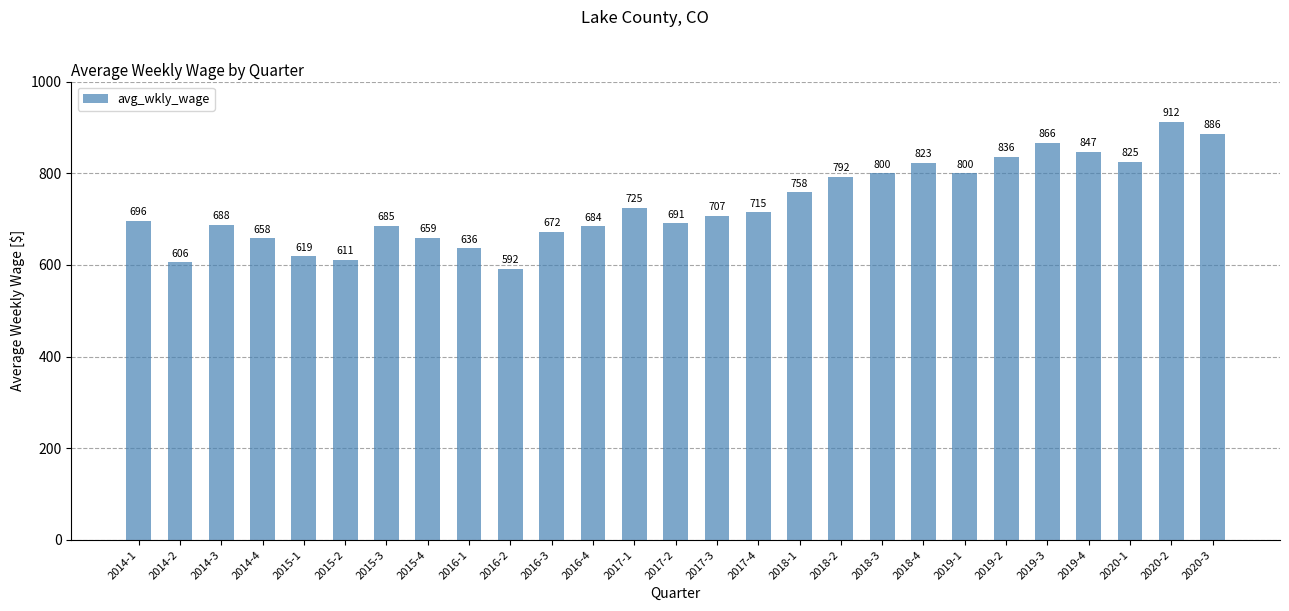

Approximately how many times larger is the value at 2019-3 compared to 2017-1?

1.2